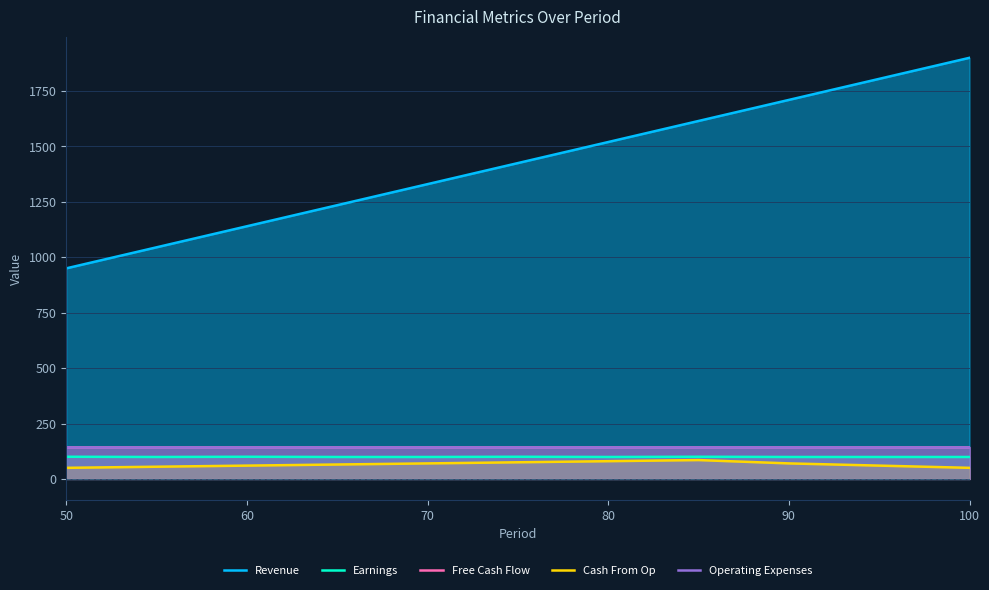

In Earnings, how many points are higher than both neighbors (excluding endpoints)?

3